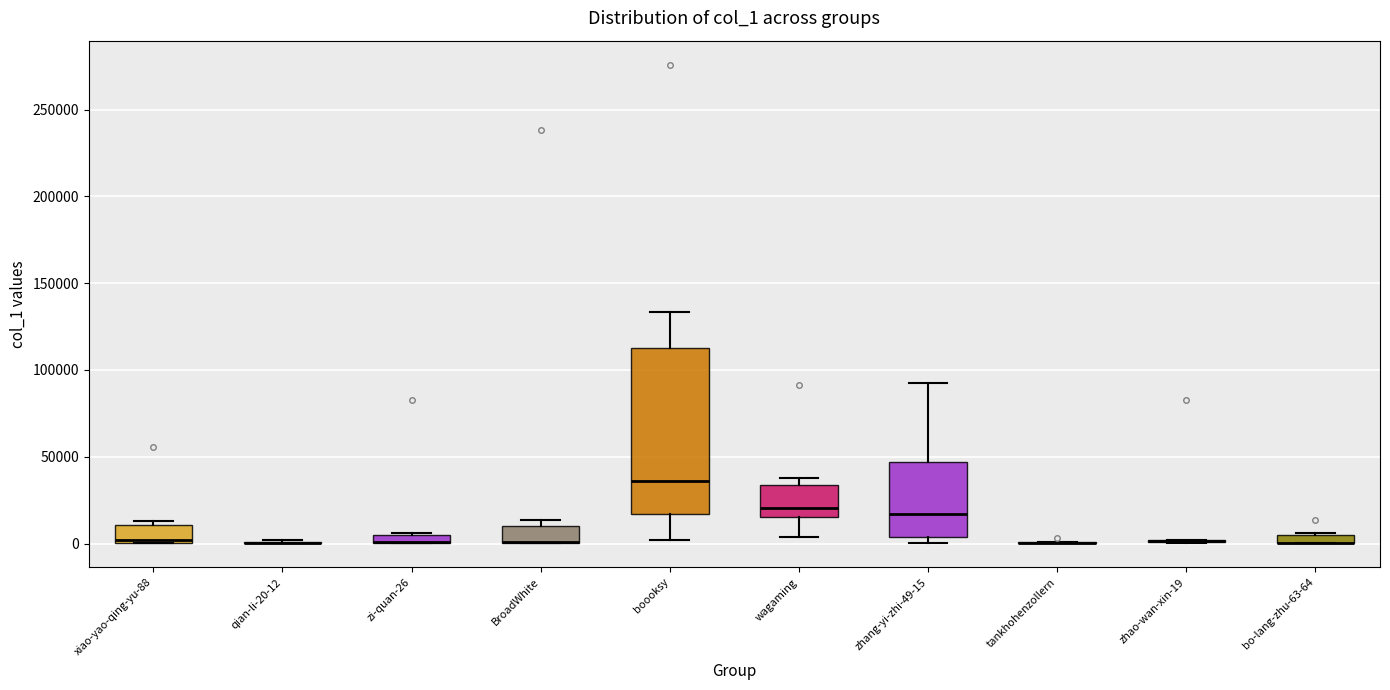

Where is the lower edge of the box for BroadWhite on the y-axis? The values are not printed on the chart, so give them approximately, as read against the axis.

0